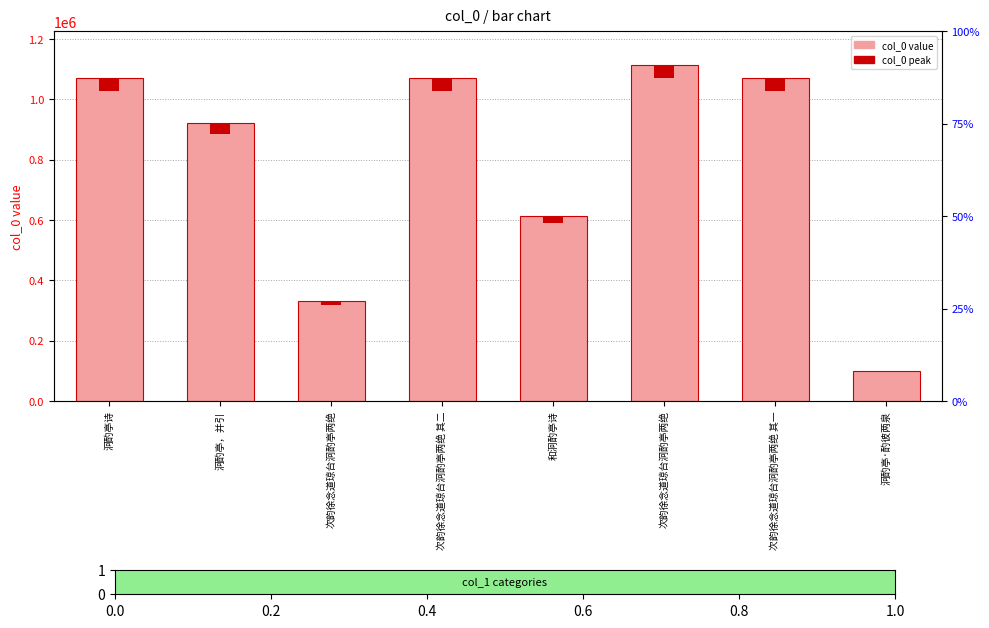

What is the difference between the maximum and second lowest values?

783000